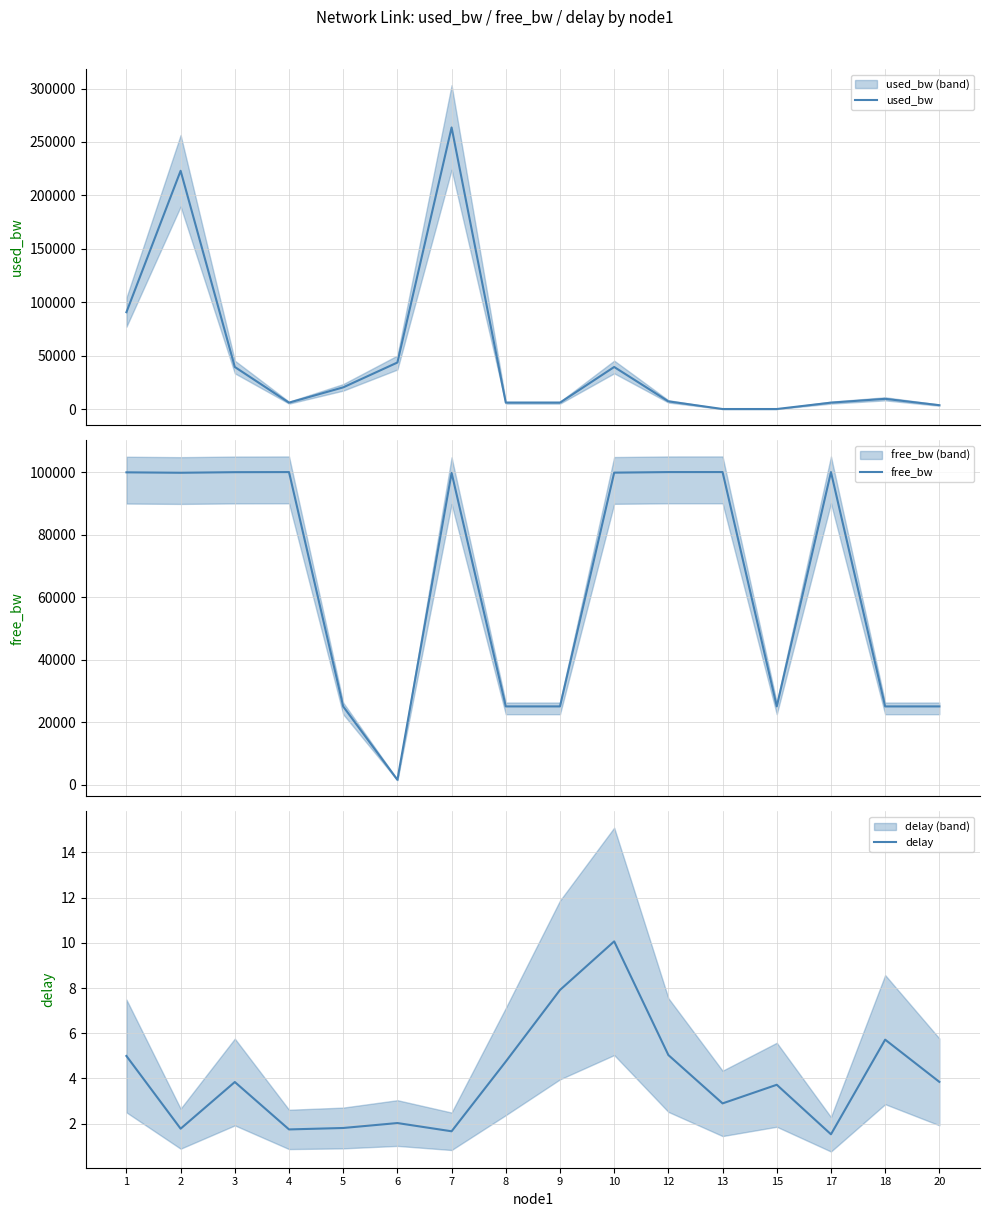

Read the used_bw value at 8.

6149.5